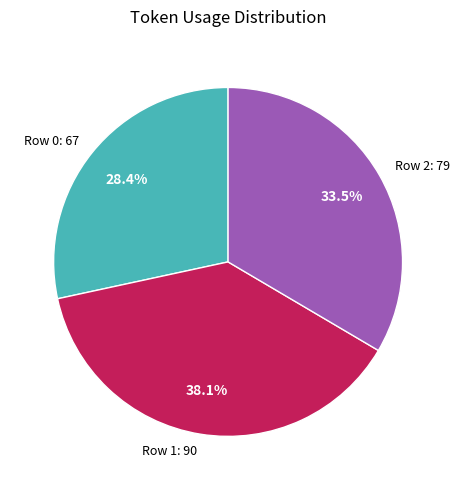

Do Row 0 and Row 2 together represent more than half of the pie?

Yes